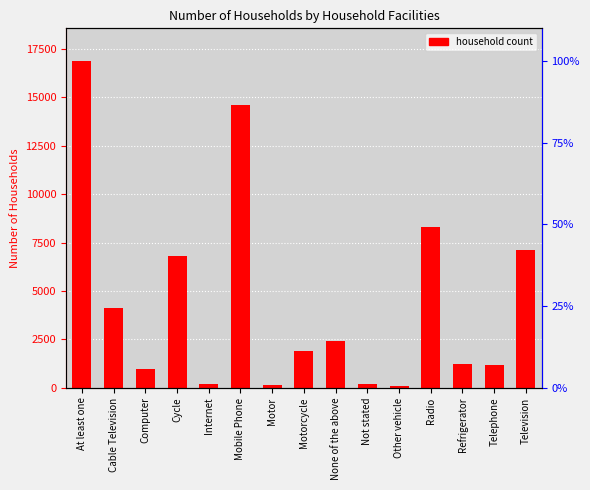

Count the number of data series in this chart.

1